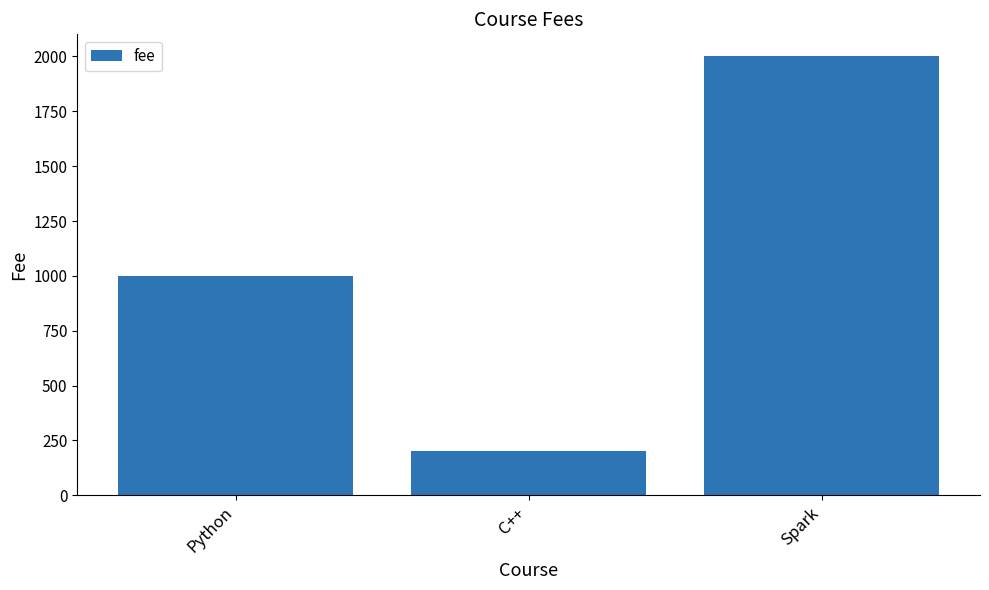

What is the smallest value displayed?

200